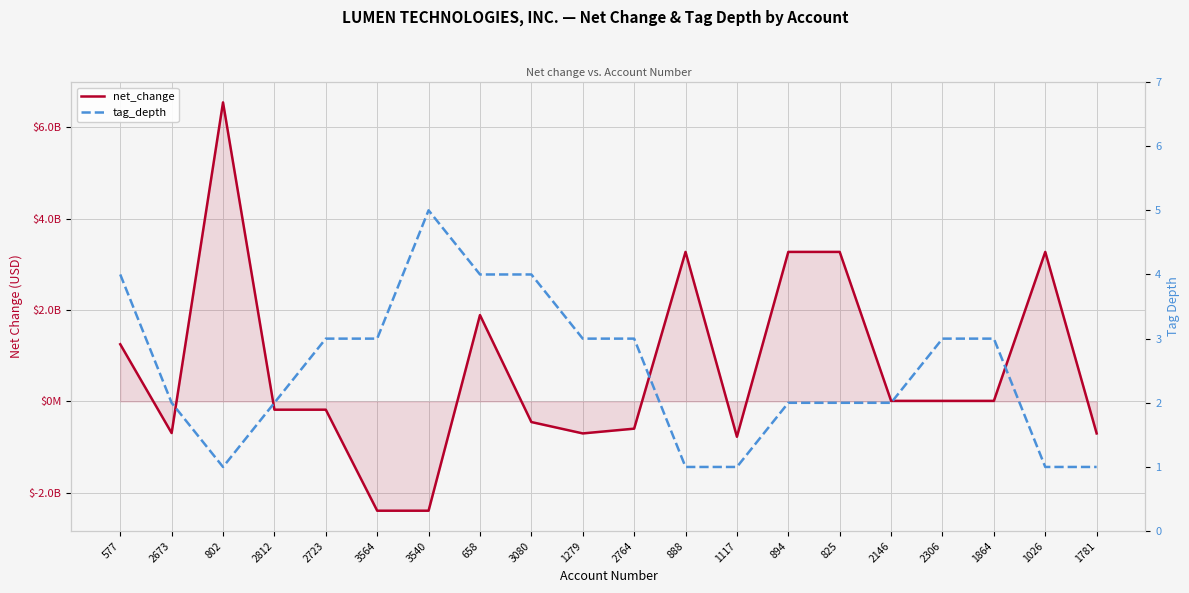

Rank the series by their average value, from highest to lowest.

net_change, tag_depth